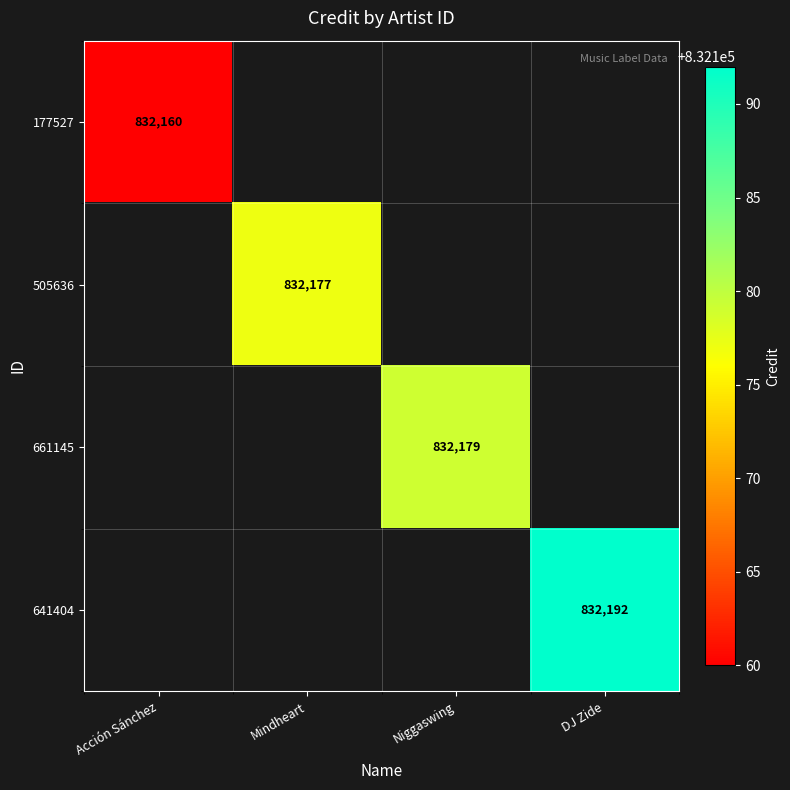

The 641404 series shows 0 at Acción Sánchez. True or false?

True